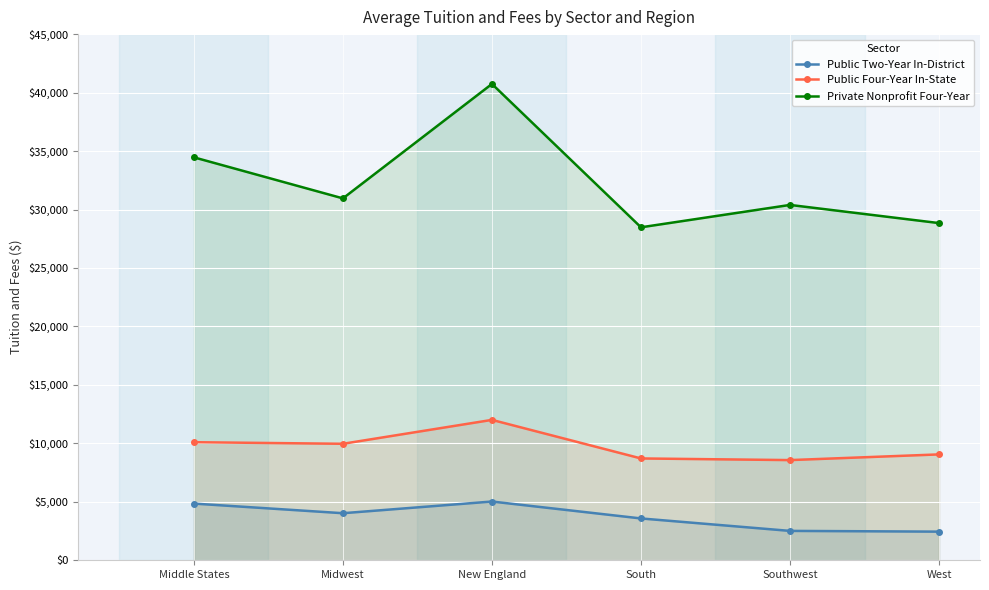

True or false: Public Two-Year In-District has a value of 4025 at Midwest.

True